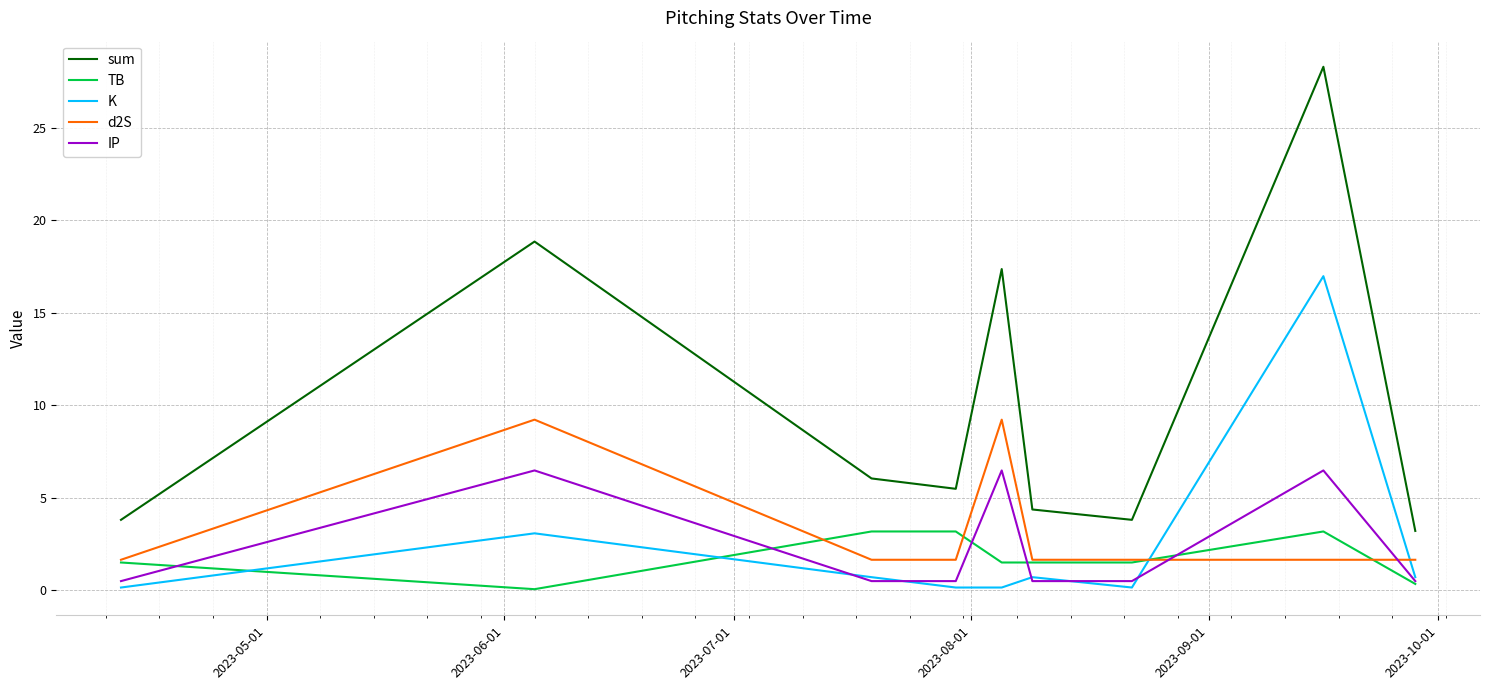

What is the greatest value displayed?

28.3